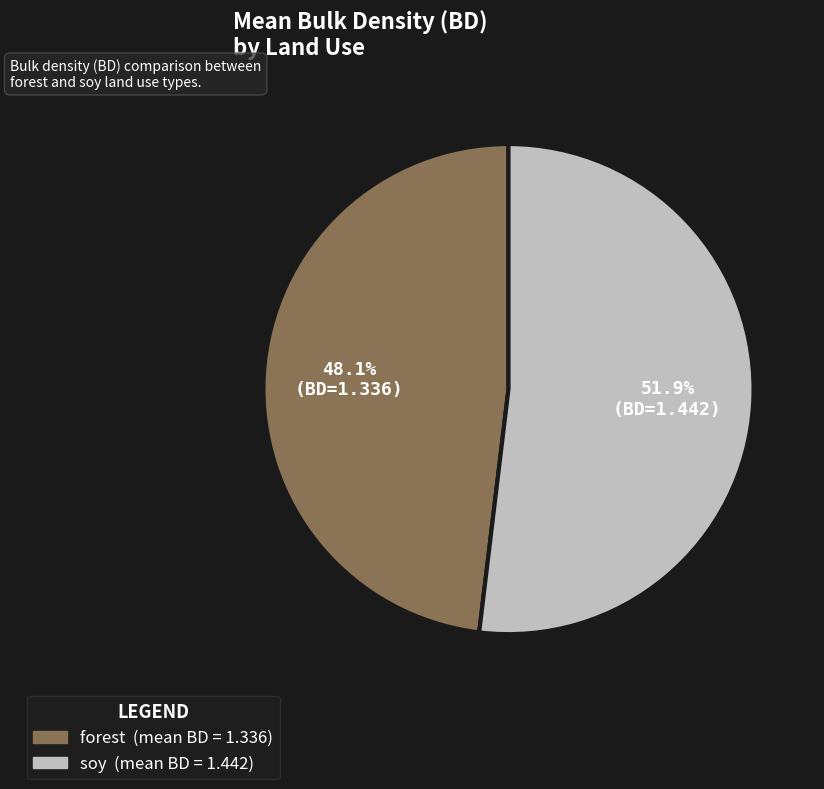

Is there any slice that represents more than half of the pie?

Yes